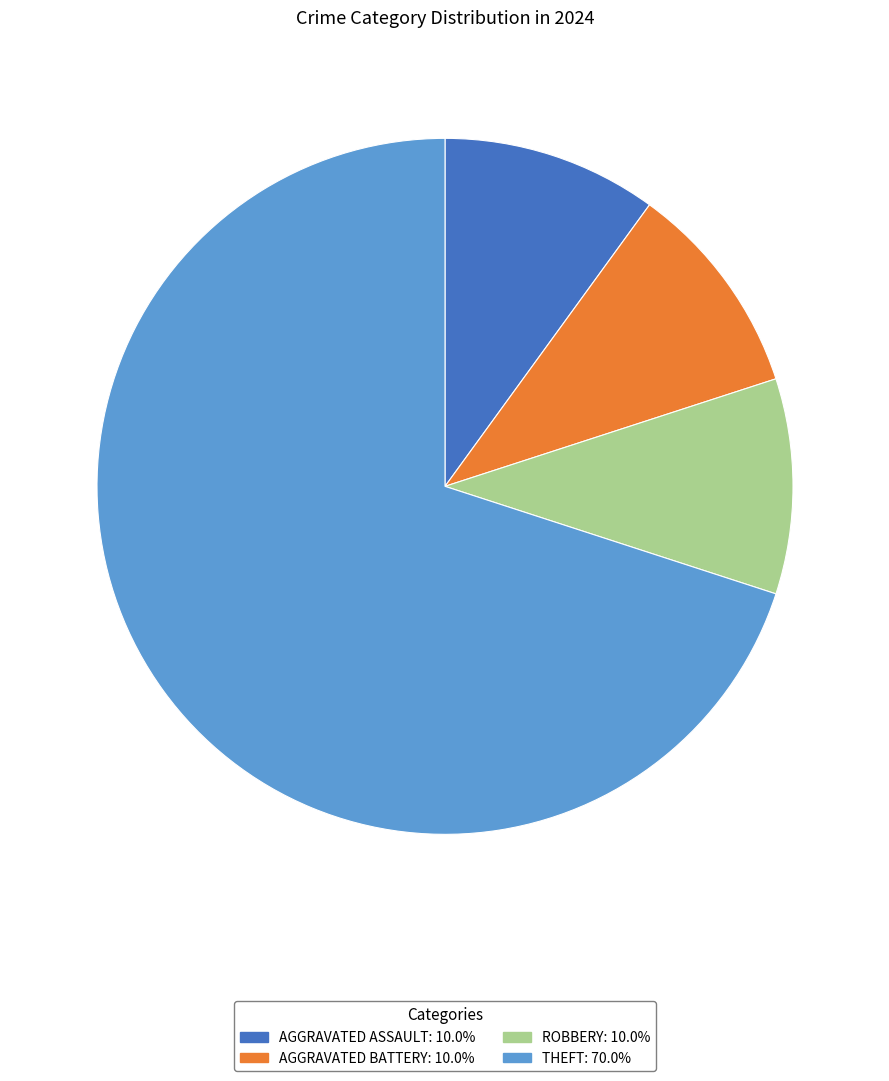

How many segments does this pie chart have?

4